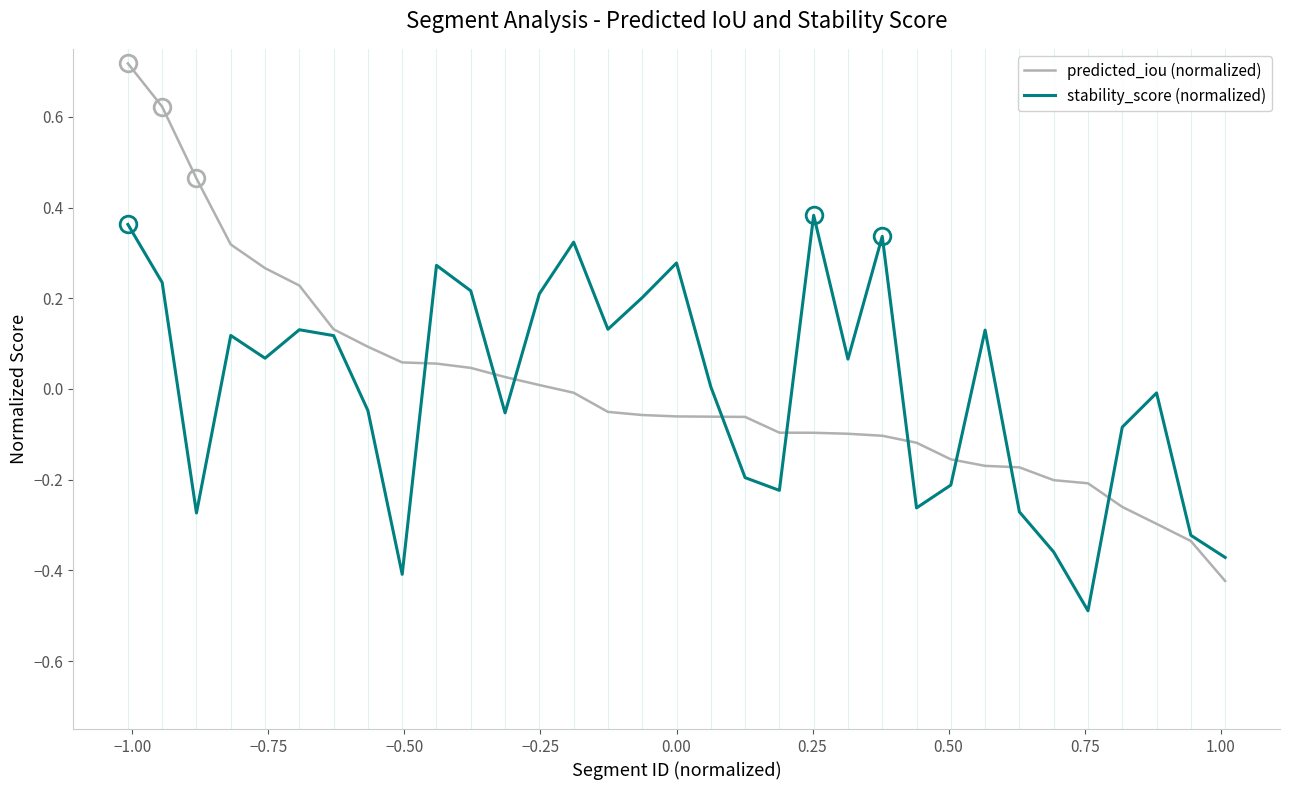

What is the minimum value shown in the chart?

-0.5